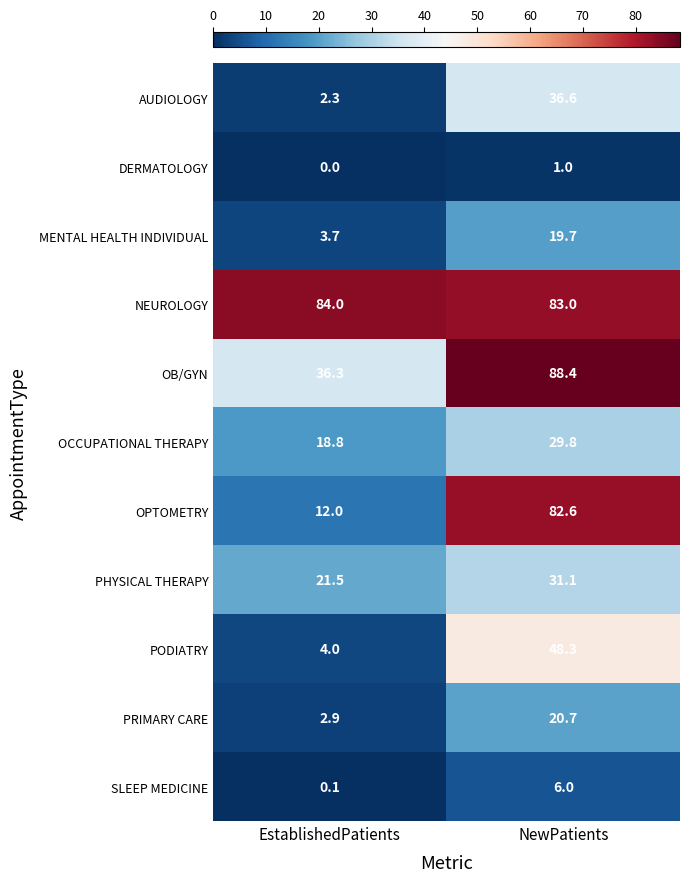

At which label is DERMATOLOGY closest to 0?

EstablishedPatients